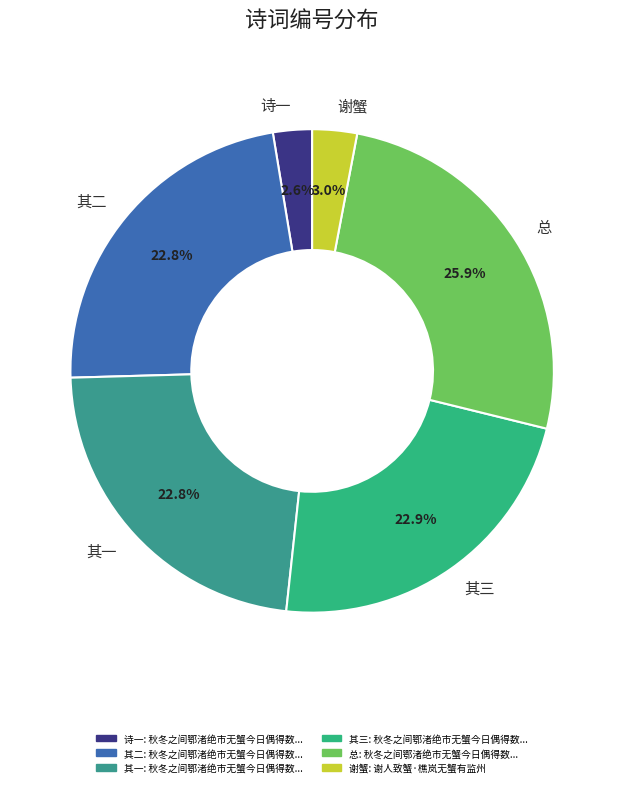

What is the largest slice in the pie chart?

总